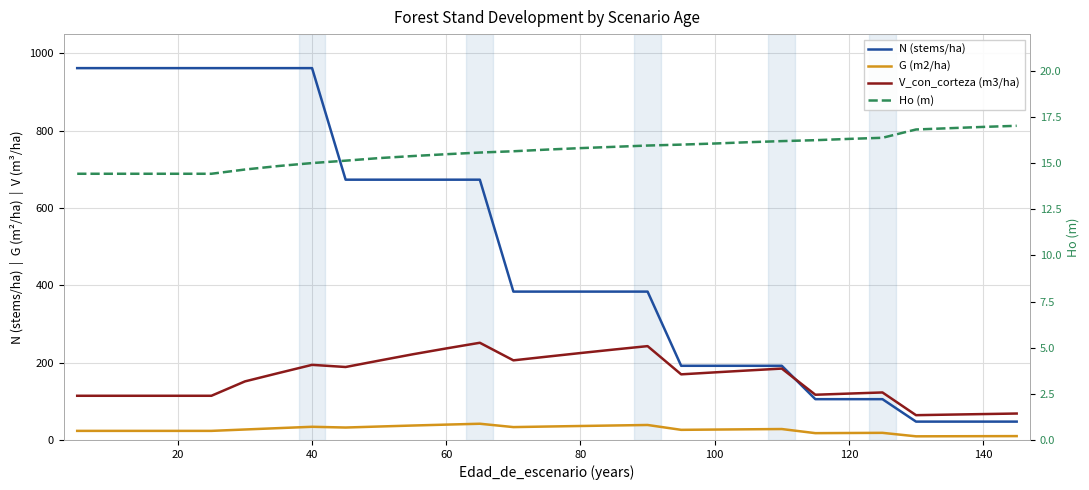

How many lines are shown in the chart?

4